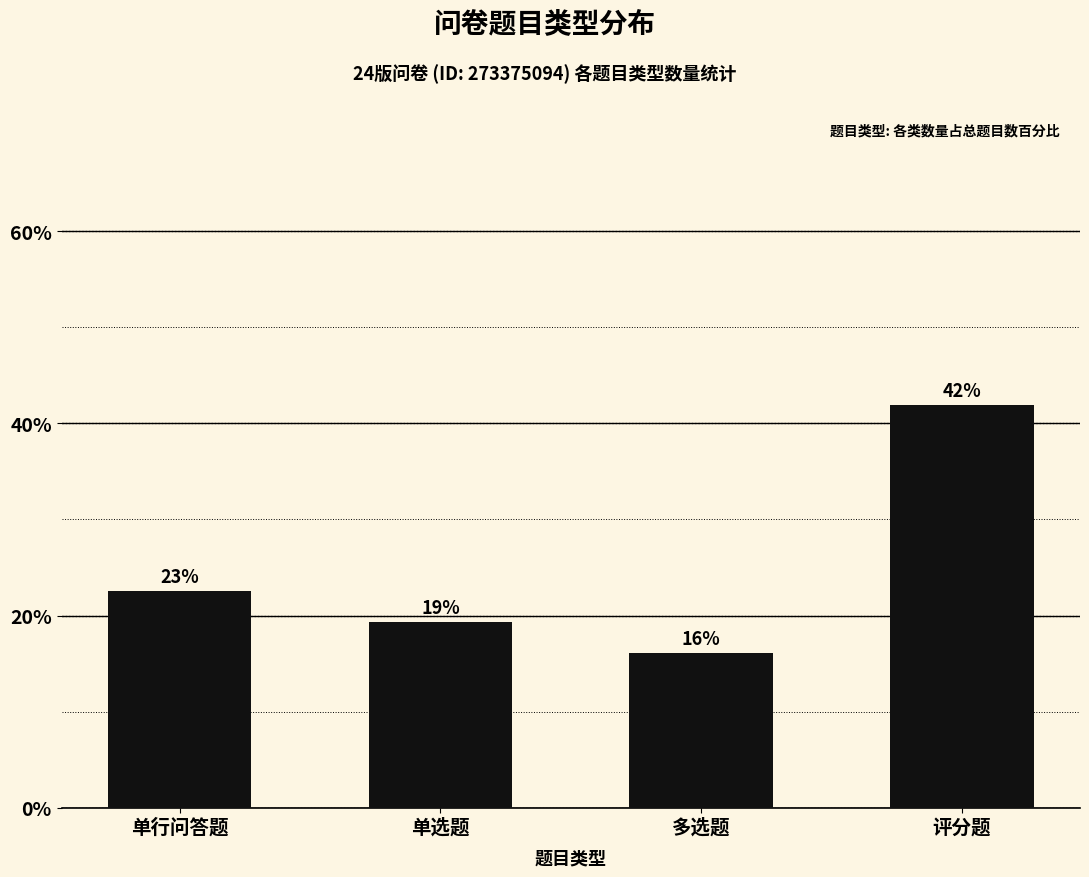

The value at 单行问答题 is 22.6. True or false?

True